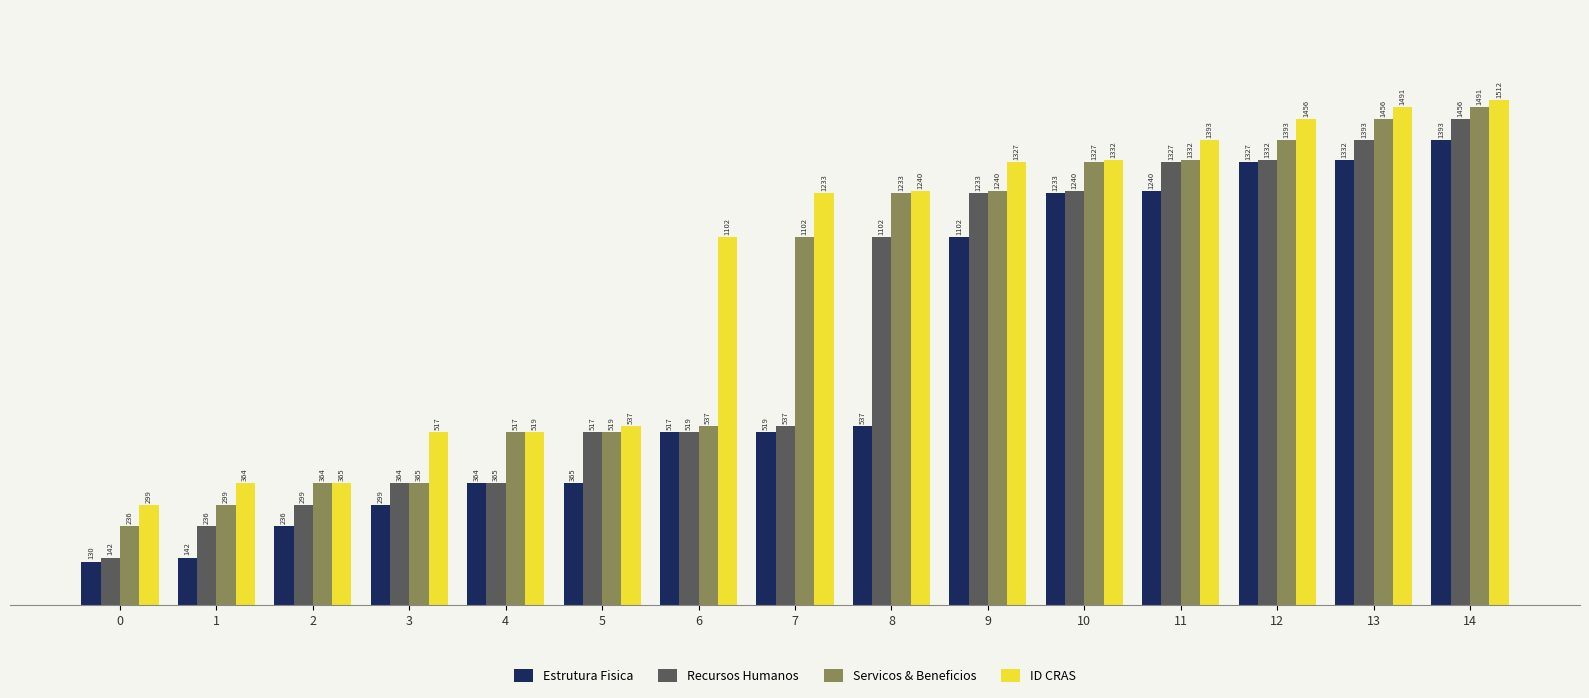

Which series has the largest range (max minus min)?

Recursos Humanos